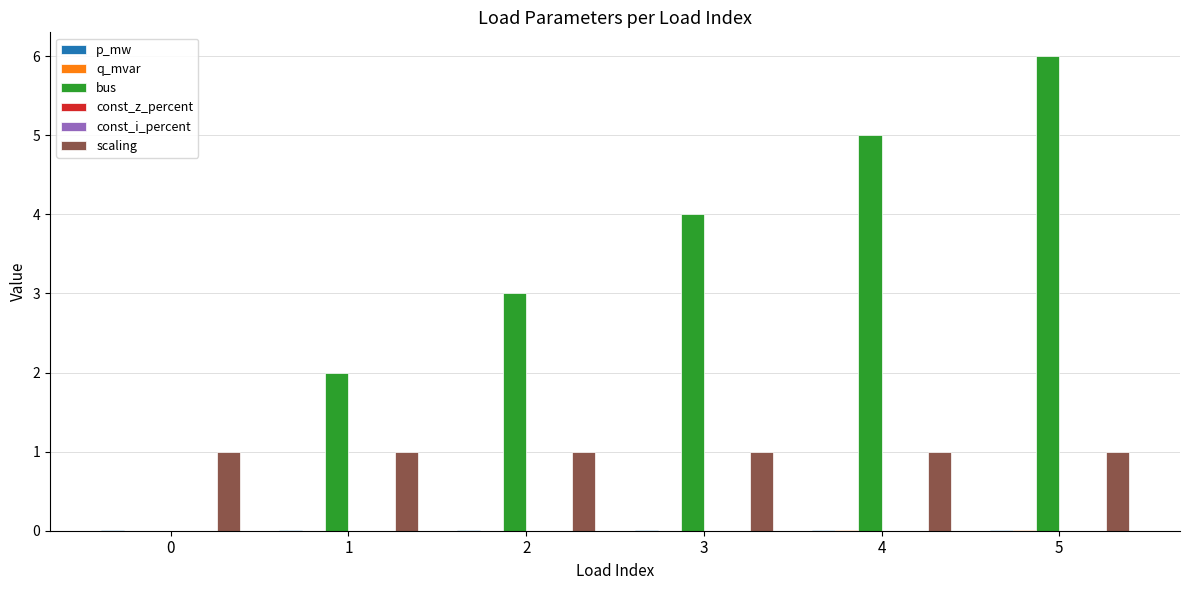

At how many categories does at least one series exceed 0?

6